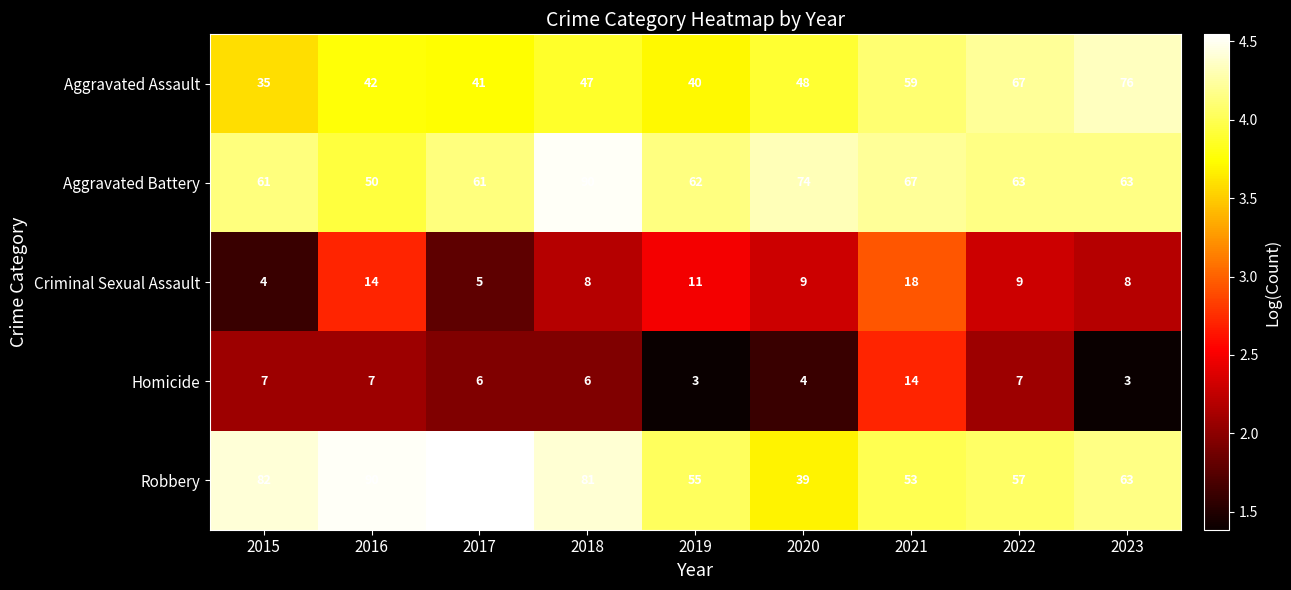

At how many categories does at least one series exceed 3?

9